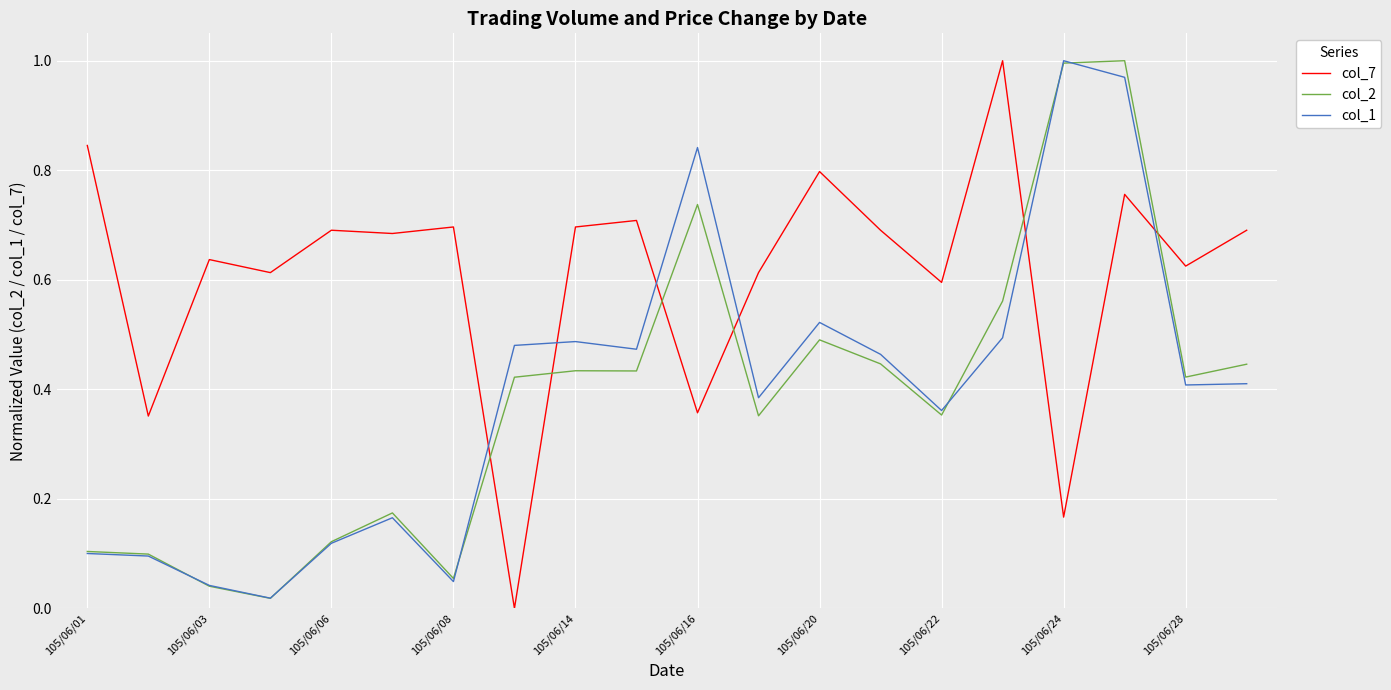

How many categories are shown in the chart?

20